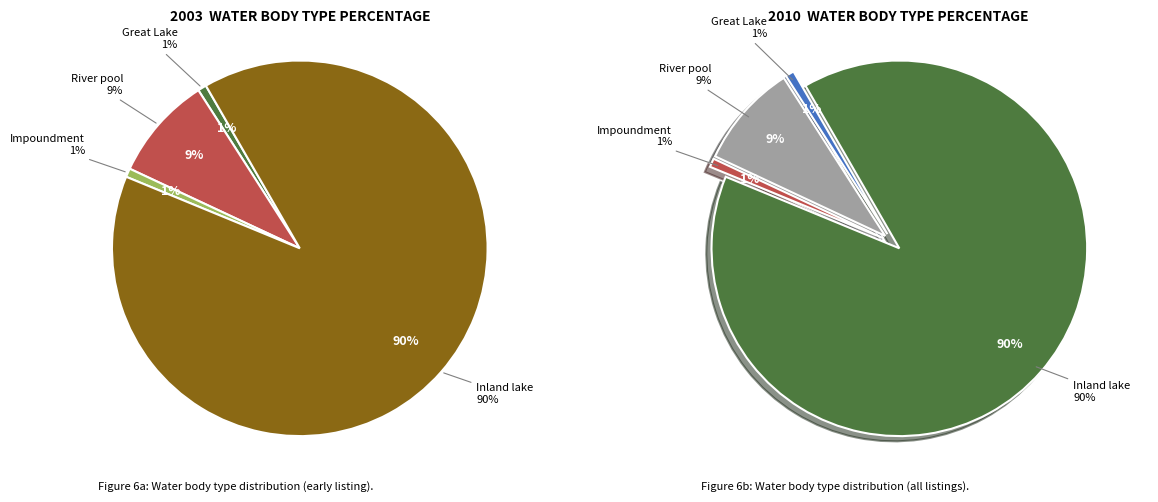

Is it true that Impoundment is 11% of the pie?

False